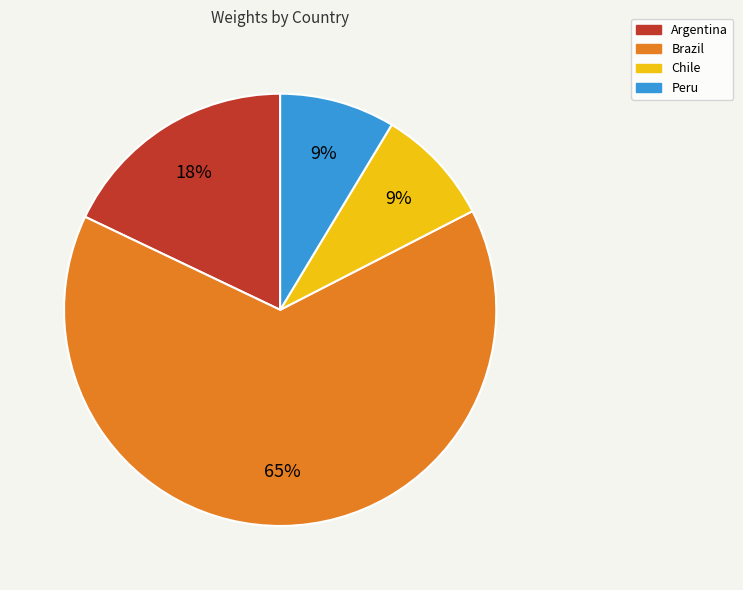

Is Argentina the majority of the pie?

No